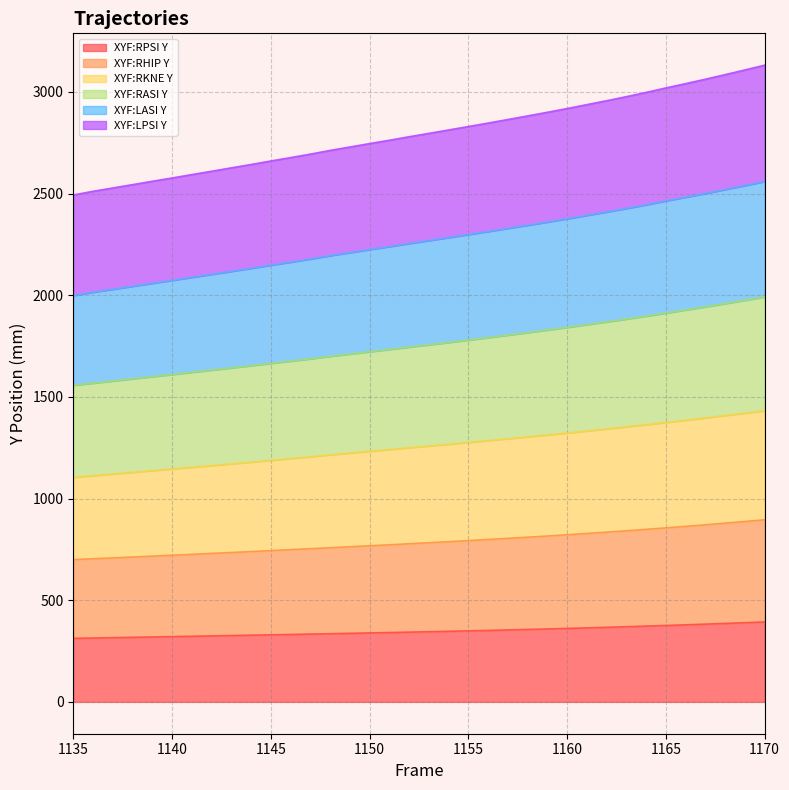

The XYF:RASI Y series shows 1642.6 at 1143. True or false?

True